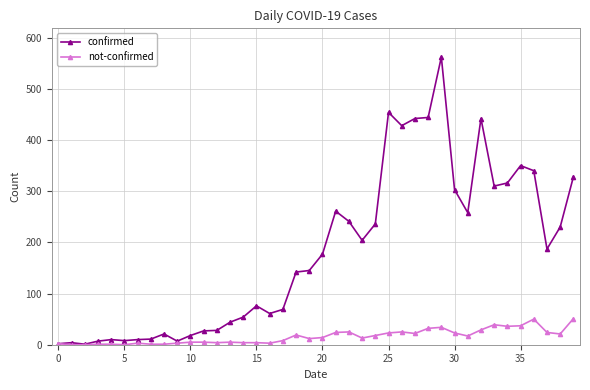

What is the difference between the second highest and minimum values in the not-confirmed series?

50